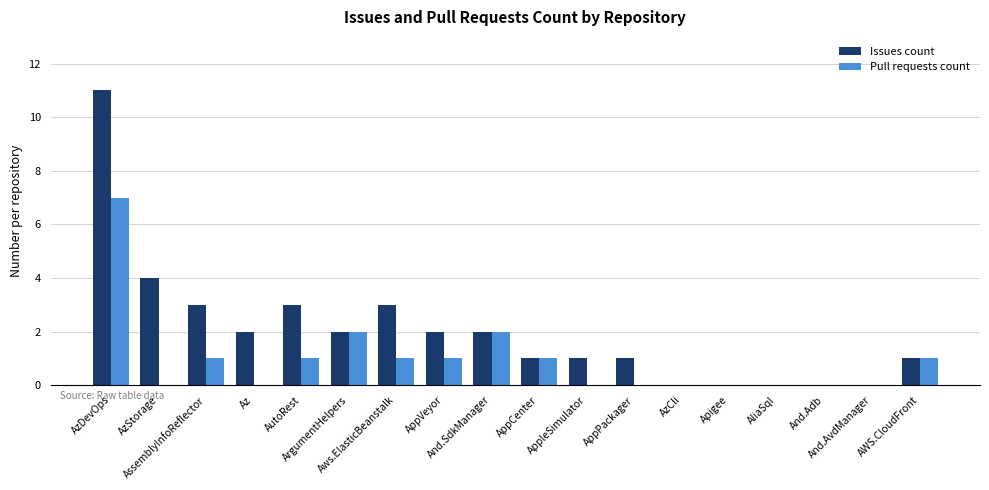

Which series has the largest total across all categories?

Issues count